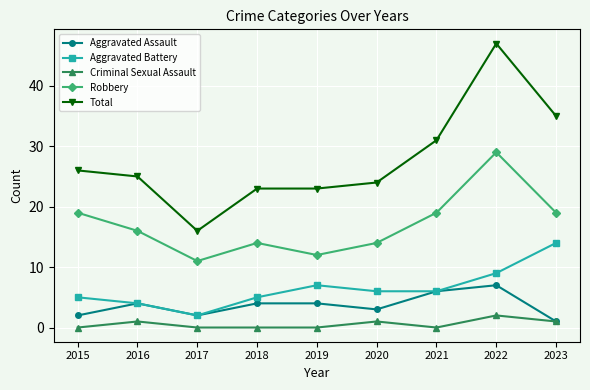

True or false: Robbery and Total intersect in this chart.

False